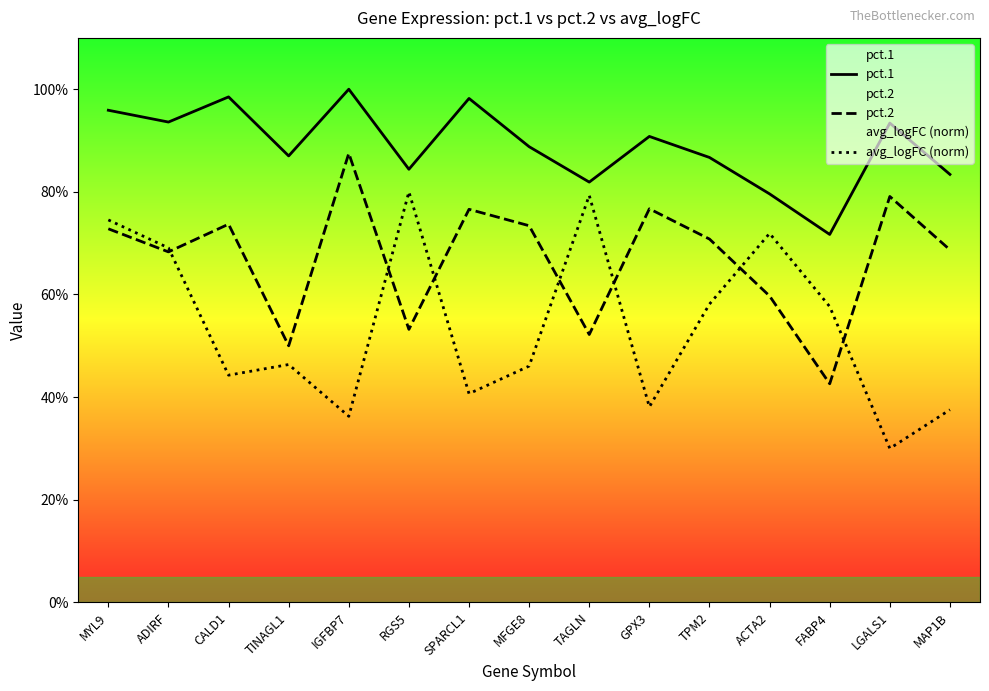

Which series has the largest total across all categories?

pct.1